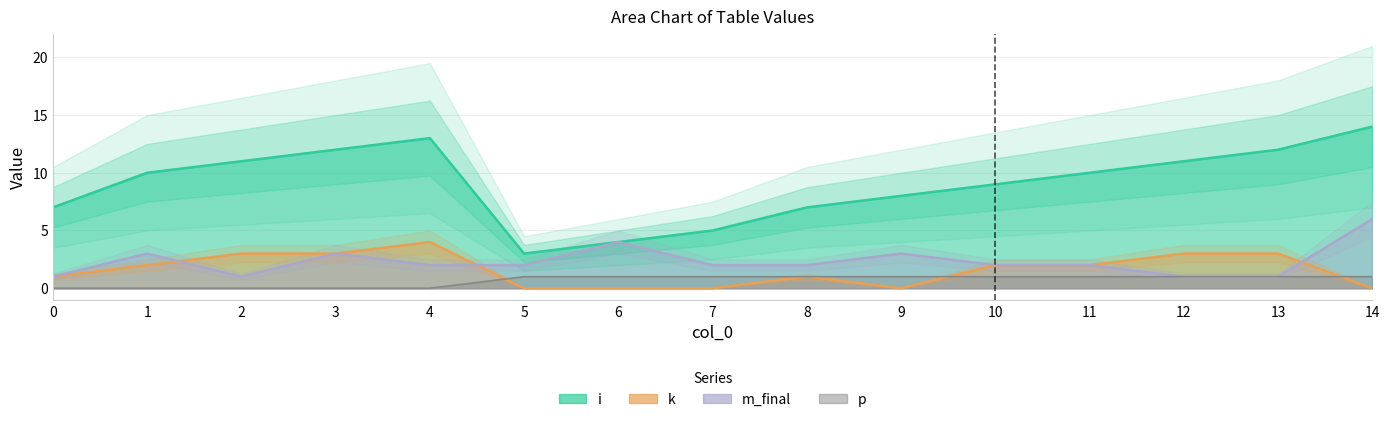

In k, how many points are lower than both neighbors (excluding endpoints)?

1